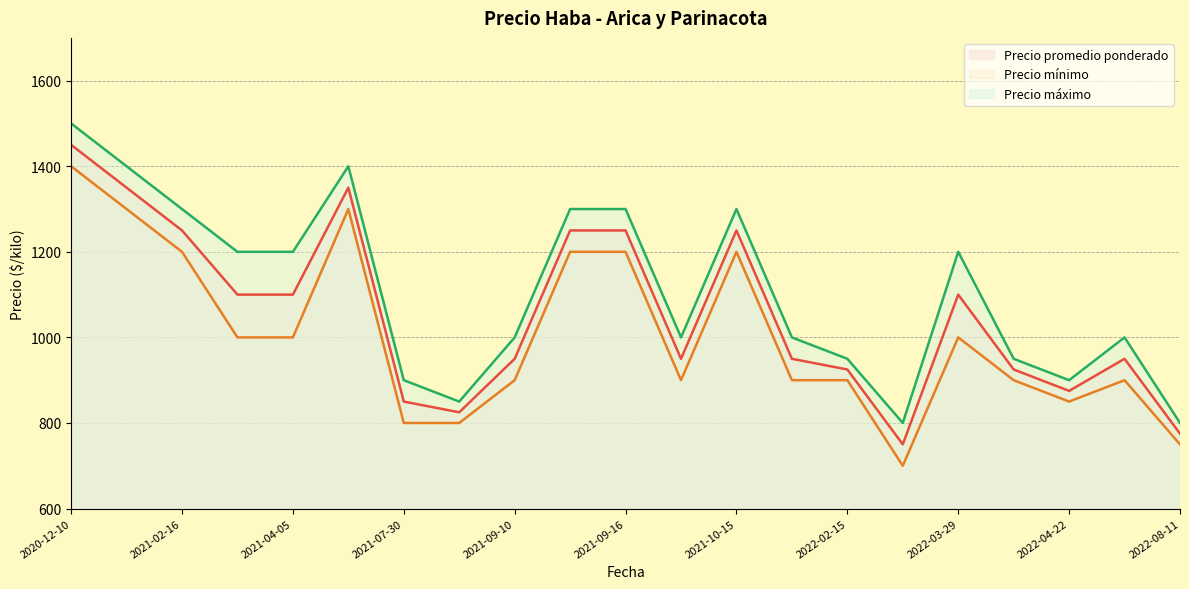

Which series has the largest total across all categories?

Precio máximo